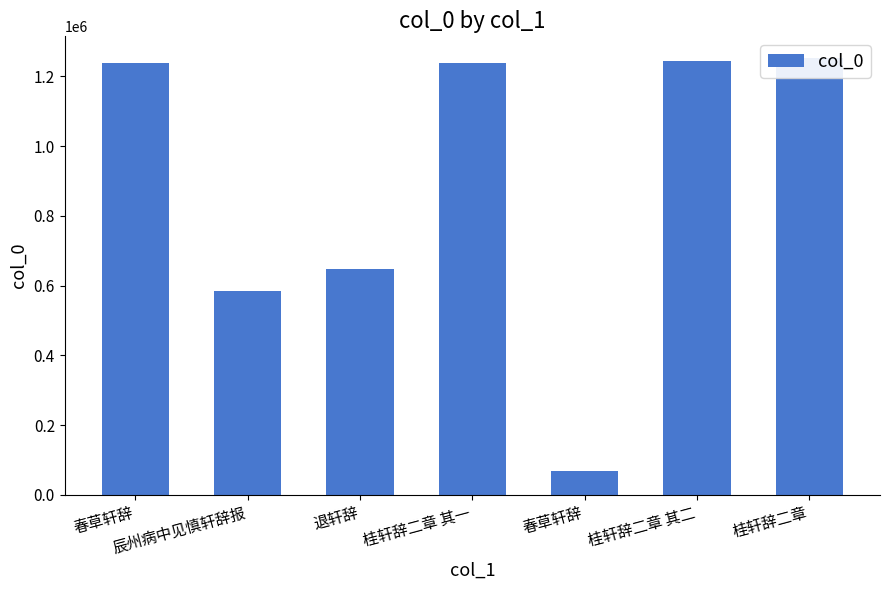

What is the change in value from 辰州病中见慎轩辞报 to 桂轩辞二章 其二?

+661696